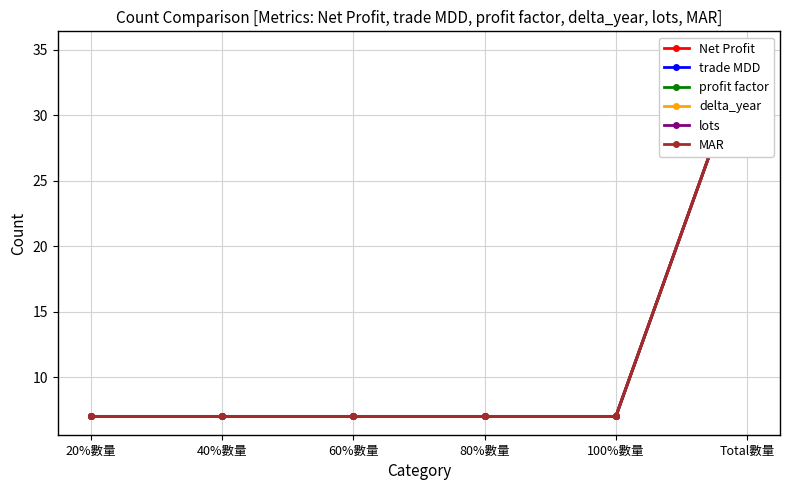

Does the chart display data point markers on the line(s)?

Yes